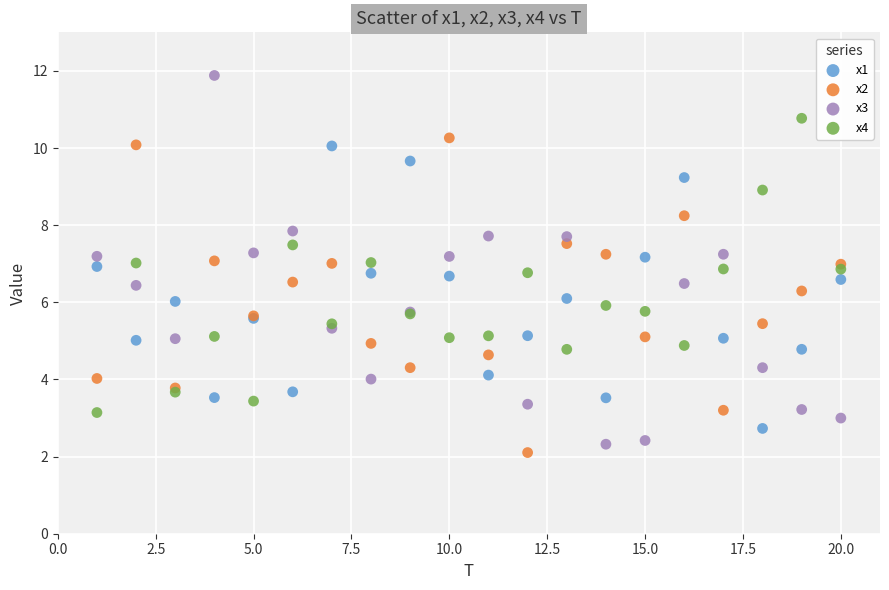

Which series has the widest spread of Y values?

x3